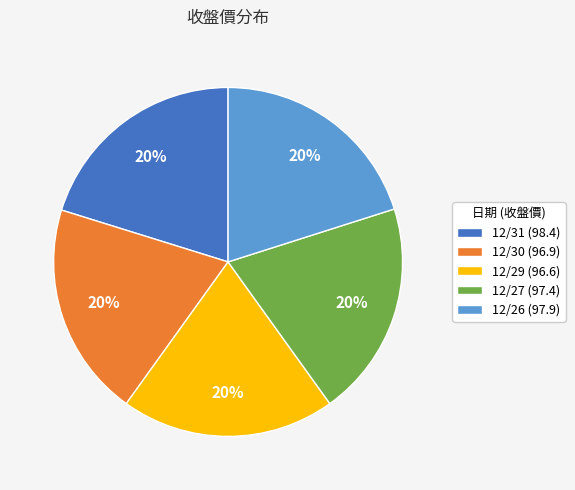

How many slices are in this pie chart?

5